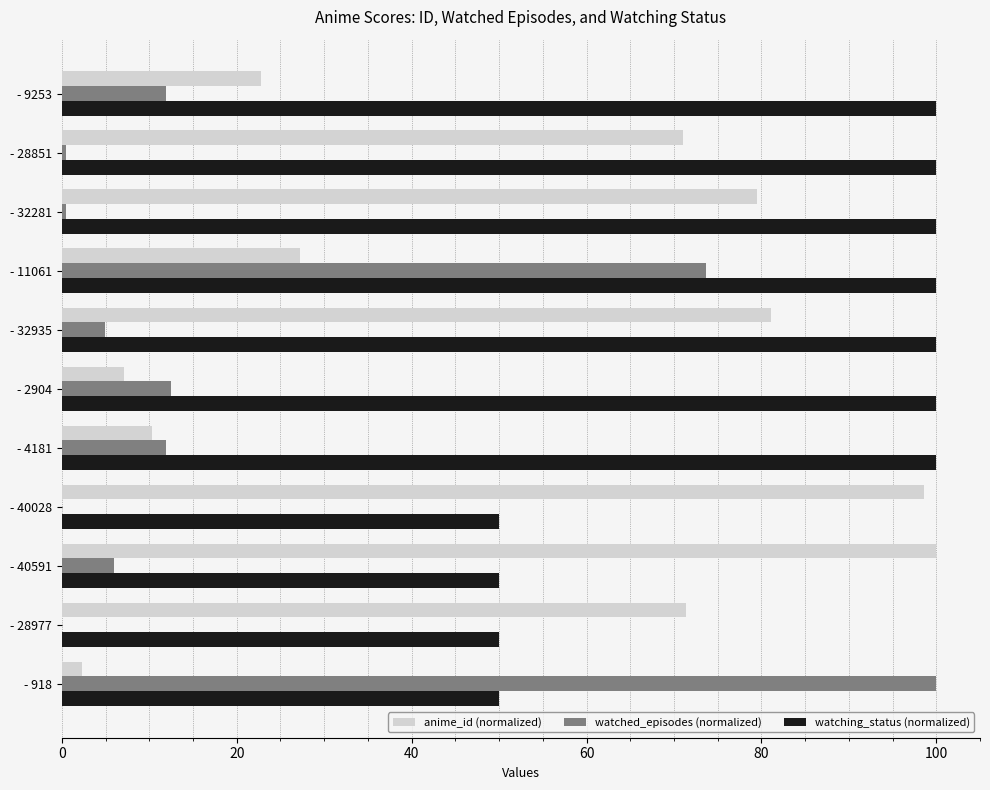

Which category has the highest value in the watched_episodes (normalized) series?

- 918